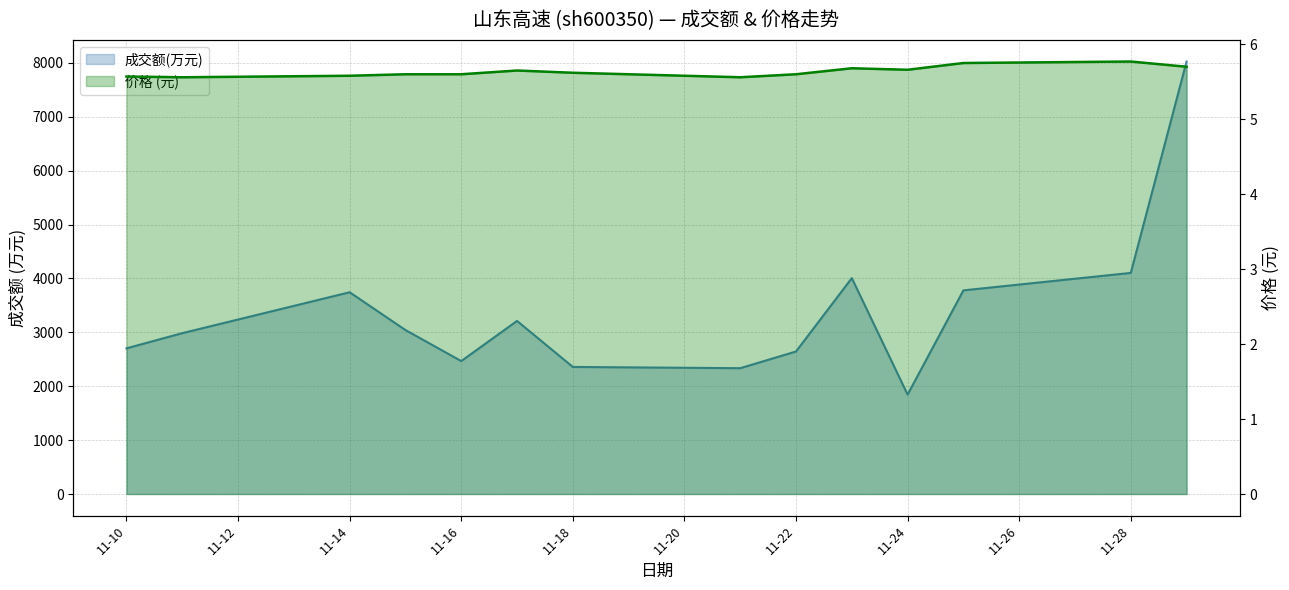

What value does the 成交额(万元) series have at 2022-11-11?

2985.0